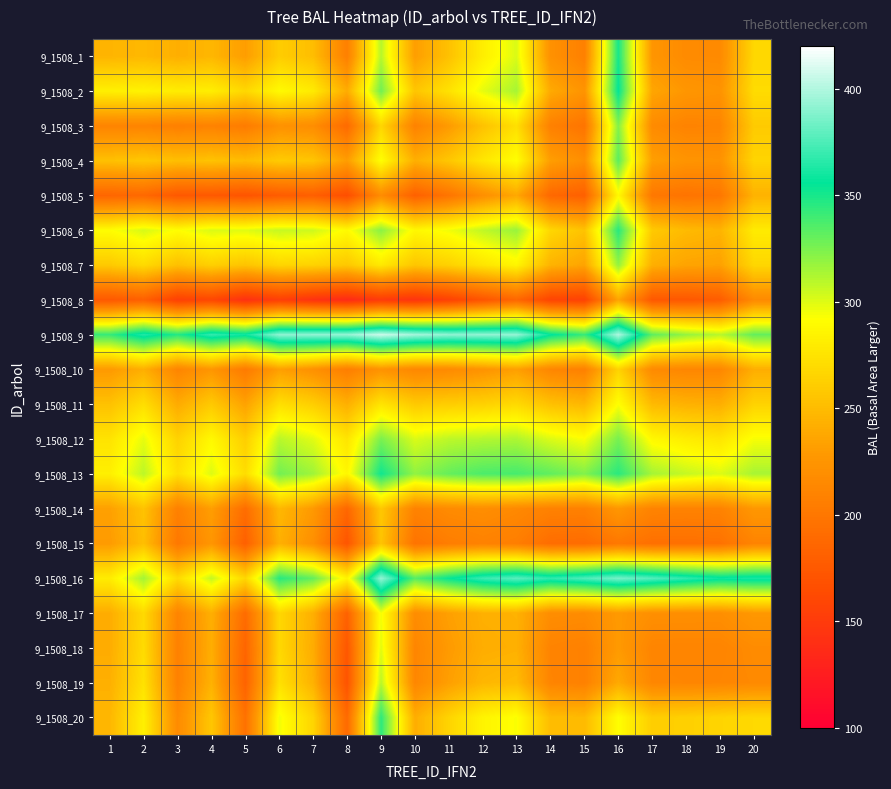

Reading right to left, extract all data points from this chart.

9_1508_1: 20=267.7	19=215.9	18=216.5	17=225.5	16=350.5	15=207.6	14=221.8	13=301.3	12=281.8	11=253.8	10=231.6	9=310.2	8=207.5	7=251.6	6=261.1	5=231.0	4=247.3	3=242.2	2=248.0	1=246.1
9_1508_2: 20=270.4	19=223.4	18=226.0	17=236.5	16=355.2	15=224.0	14=239.2	13=314.2	12=298.0	11=274.5	10=256.5	9=327.5	8=240.3	7=279.9	6=289.3	5=267.9	4=282.0	3=281.1	2=285.0	1=283.1
9_1508_3: 20=259.6	19=211.5	18=210.3	17=216.5	16=323.1	15=197.6	14=208.1	13=272.8	12=254.0	11=229.1	10=209.6	9=267.1	8=189.5	7=218.8	6=222.2	5=203.7	4=209.7	3=207.4	2=211.3	1=211.3
9_1508_4: 20=265.9	19=223.0	18=224.2	17=232.3	16=333.0	15=219.6	14=231.6	13=292.1	12=277.1	11=257.0	10=242.3	9=292.5	8=230.7	7=256.0	6=259.7	5=250.3	4=254.5	3=252.1	2=257.5	1=253.2
9_1508_5: 20=244.3	19=200.0	18=197.1	17=200.6	16=288.8	15=181.0	14=187.9	13=237.8	12=219.9	11=198.1	10=181.6	9=218.0	8=165.6	7=180.2	6=177.6	5=170.9	4=175.1	3=174.5	2=188.0	1=185.9
9_1508_6: 20=280.1	19=245.4	18=249.3	17=259.1	16=345.8	15=254.5	14=267.3	13=317.5	12=307.8	11=295.2	10=287.8	9=321.4	8=289.3	7=304.3	6=306.4	5=299.6	4=301.2	3=291.5	2=302.1	1=291.3
9_1508_7: 20=267.3	19=233.3	18=235.2	17=242.4	16=318.9	15=235.1	14=244.9	13=286.6	12=276.1	11=263.9	10=256.9	9=278.7	8=258.0	7=264.5	6=266.6	5=255.1	4=263.0	3=253.0	2=269.6	1=258.9
9_1508_8: 20=215.6	19=178.0	18=173.5	17=173.9	16=235.6	15=155.2	14=157.7	13=186.4	12=170.9	11=154.7	10=143.6	9=149.3	8=135.8	7=142.2	6=152.9	5=141.1	4=159.5	3=153.7	2=180.6	1=174.4
9_1508_9: 20=330.8	19=309.5	18=318.6	17=332.0	16=399.1	15=341.9	14=357.0	13=392.8	12=392.2	11=392.0	10=396.9	9=406.5	8=393.0	7=392.3	6=391.5	5=359.4	4=368.5	3=346.8	2=364.0	1=342.3
9_1508_10: 20=241.3	19=213.2	18=212.8	17=216.1	16=265.3	15=208.1	14=212.8	13=232.5	12=223.5	11=216.2	10=213.8	9=223.5	8=206.0	7=221.4	6=232.3	5=203.1	4=226.0	3=211.6	2=242.3	1=228.3
9_1508_11: 20=264.8	19=242.0	18=244.0	17=249.2	16=292.5	15=247.5	14=253.7	13=269.2	12=264.1	11=261.6	10=259.2	9=276.1	8=242.7	7=262.2	6=272.8	5=234.4	4=259.1	3=239.9	2=272.1	1=253.8
9_1508_12: 20=294.1	19=276.6	18=281.1	17=288.4	16=325.9	15=293.0	14=300.8	13=312.4	12=311.0	11=308.6	10=301.3	9=325.3	8=276.0	7=299.4	6=309.6	5=262.0	4=288.4	3=264.4	2=298.0	1=275.3
9_1508_13: 20=313.9	19=300.5	18=306.4	17=314.6	16=345.2	15=323.5	14=331.7	13=338.2	12=336.8	11=330.5	10=319.5	9=351.8	8=287.6	7=316.1	6=327.0	5=271.2	4=300.5	3=272.8	2=308.9	1=282.9
9_1508_14: 20=226.7	19=209.6	18=209.2	17=210.4	16=226.3	15=207.8	14=208.7	13=215.1	12=218.9	11=216.6	10=209.7	9=258.1	8=186.8	7=228.2	6=247.7	5=191.7	4=231.6	3=208.0	2=254.5	1=233.0
9_1508_15: 20=210.5	19=195.4	18=194.1	17=194.1	16=200.8	15=191.1	14=192.0	13=205.8	12=209.1	11=205.2	10=196.8	9=255.7	8=171.8	7=220.5	6=243.0	5=181.0	4=226.0	3=200.9	2=252.2	1=229.6
9_1508_16: 20=362.0	19=359.4	18=367.9	17=377.1	16=385.3	15=375.6	14=367.7	13=378.3	12=370.5	11=354.4	10=333.9	9=392.7	8=285.5	7=330.9	6=345.8	5=267.4	4=306.8	3=269.7	2=315.1	1=280.9
9_1508_17: 20=227.6	19=219.6	18=219.9	17=220.3	16=228.6	15=217.4	14=218.6	13=243.9	12=243.0	11=232.7	10=218.1	9=294.8	8=182.3	7=242.4	6=267.6	5=190.7	4=242.5	3=211.3	2=268.9	1=240.9
9_1508_18: 20=217.0	19=211.3	18=211.2	17=211.7	16=228.6	15=208.2	14=210.7	13=243.0	12=241.2	11=228.9	10=212.3	9=299.1	8=173.5	7=240.5	6=268.3	5=185.0	4=241.5	3=208.4	2=270.3	1=240.8
9_1508_19: 20=215.3	19=212.5	18=212.5	17=213.3	16=238.4	15=208.2	14=211.6	13=250.2	12=247.0	11=232.2	10=213.1	9=309.5	8=170.3	7=243.7	6=273.5	5=183.4	4=244.0	3=208.4	2=274.1	1=242.7
9_1508_20: 20=268.8	19=266.0	18=263.0	17=261.5	16=292.1	15=249.4	14=250.8	13=293.1	12=285.7	11=265.6	10=241.3	9=344.5	8=189.0	7=266.0	6=295.1	5=195.4	4=257.3	3=216.6	2=283.4	1=247.2